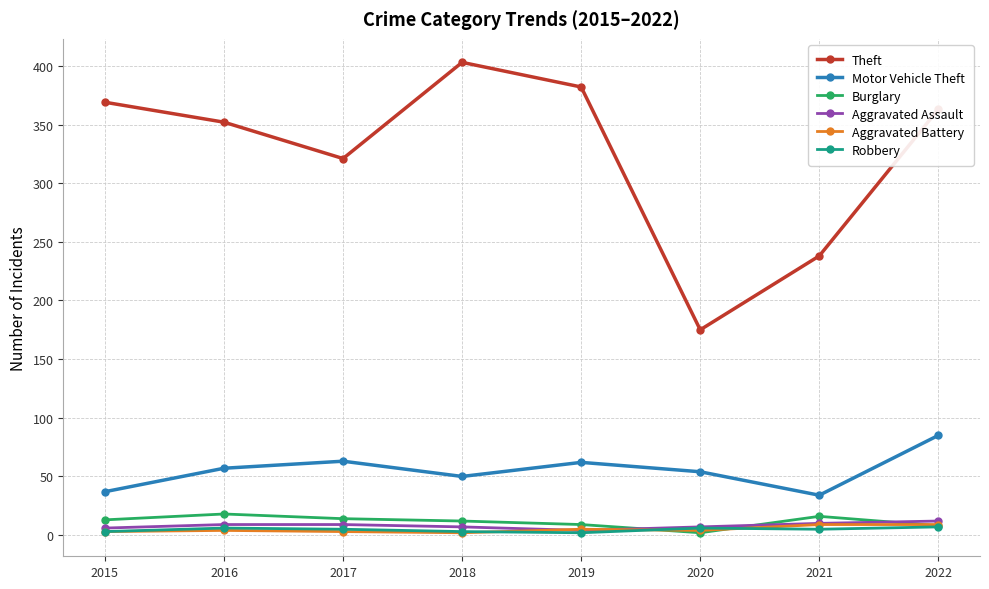

What is the difference between the second highest and second lowest values in the Aggravated Battery series?

6